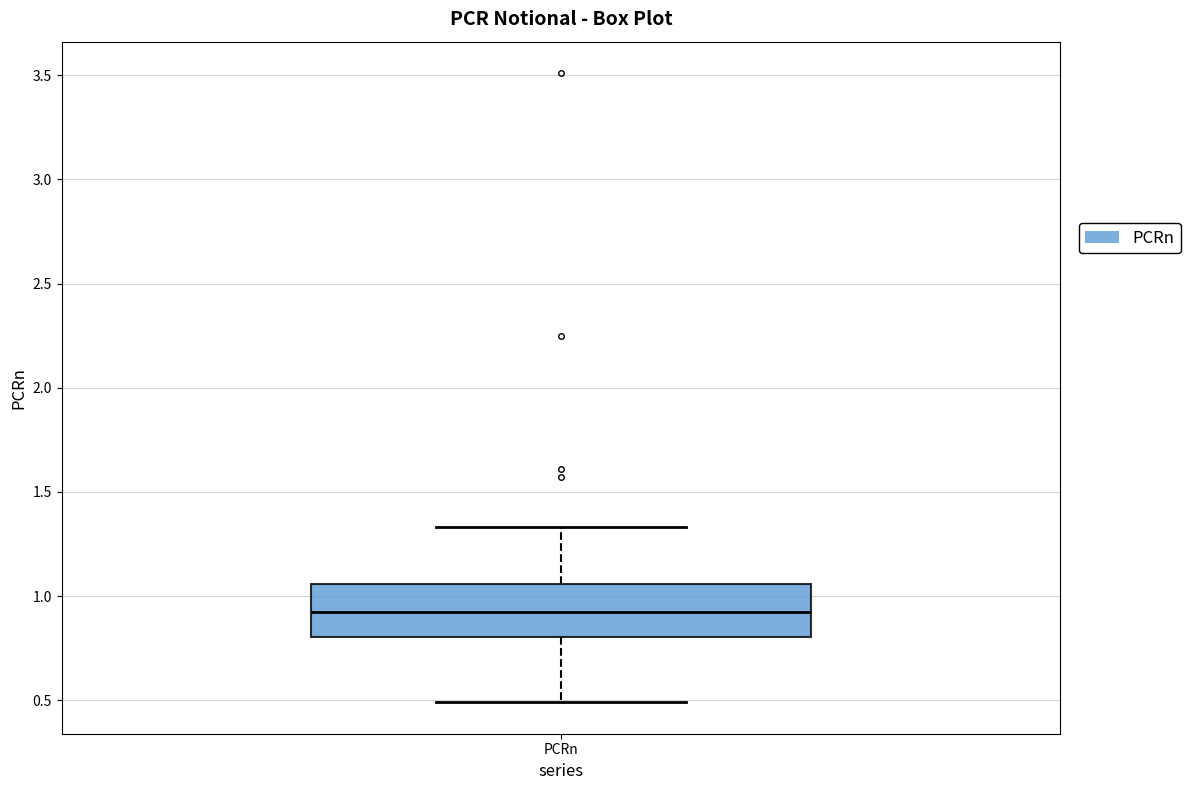

Transcribe this box plot: give where the median line is, the range the box spans, and where the two whiskers end, as read against the y-axis. The values are not printed on the chart, so give them approximately, as read against the axis.

median 0.90, box 0.80 to 1.05, whiskers 0.50 to 1.35